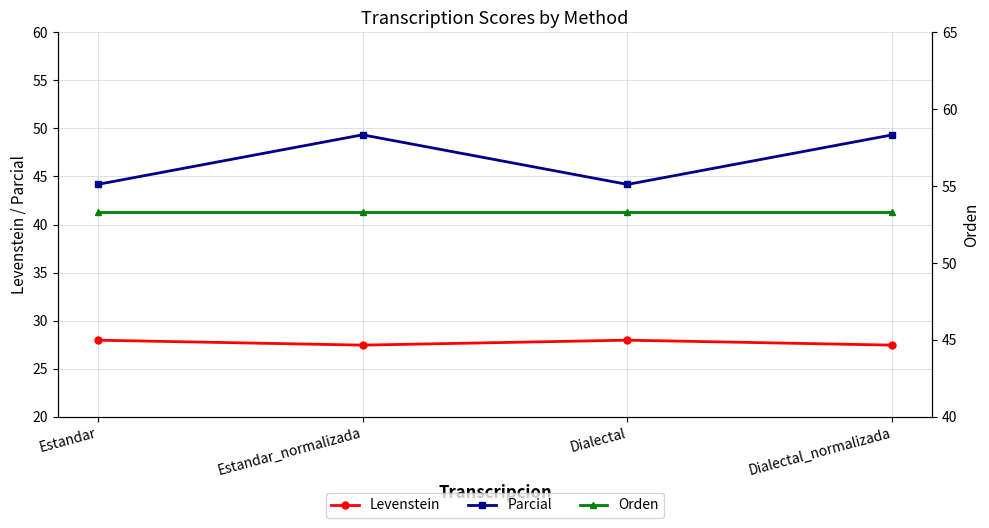

What is the sum of all Levenstein values?

110.8